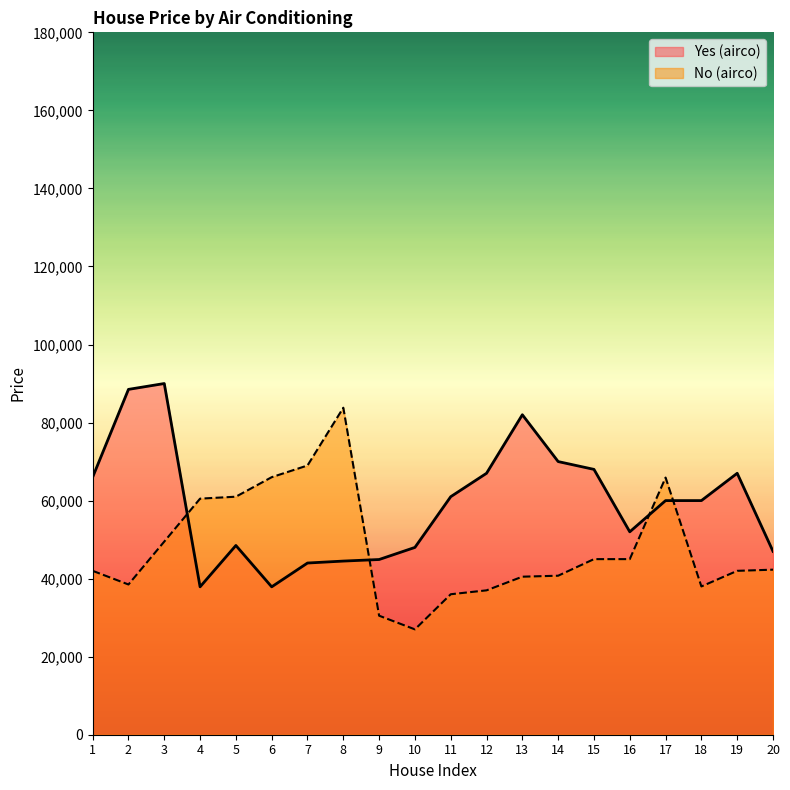

Which series has the widest spread of values?

No (airco)